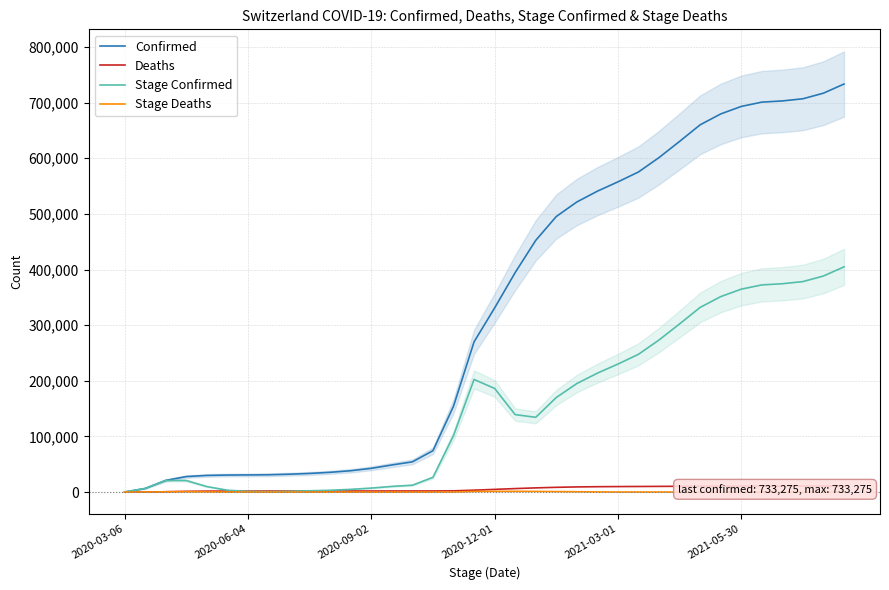

What is the highest value of the Stage Confirmed series?

404770